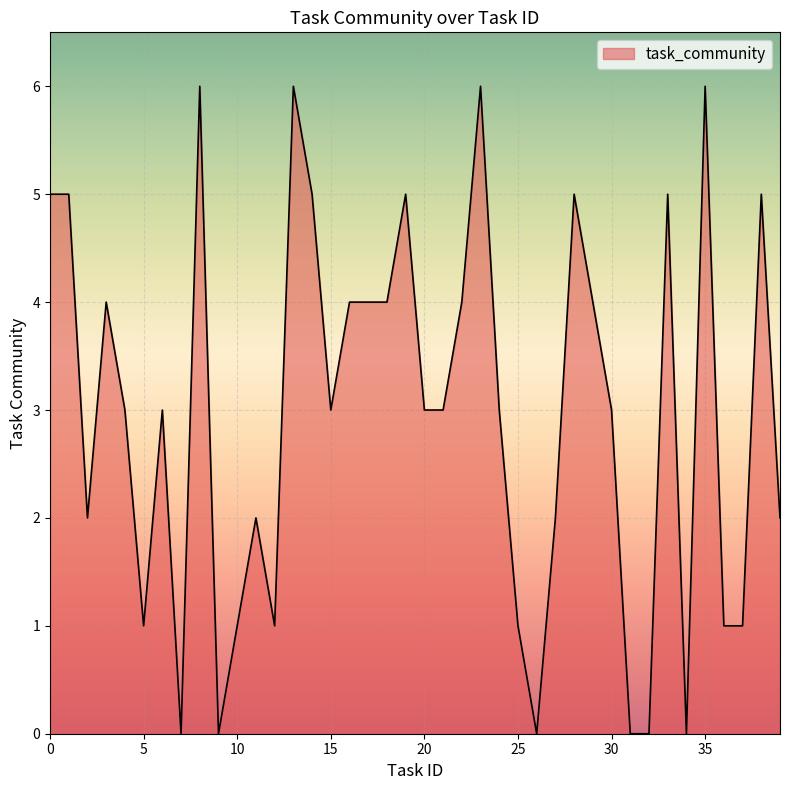

What is the maximum value shown in the chart?

6